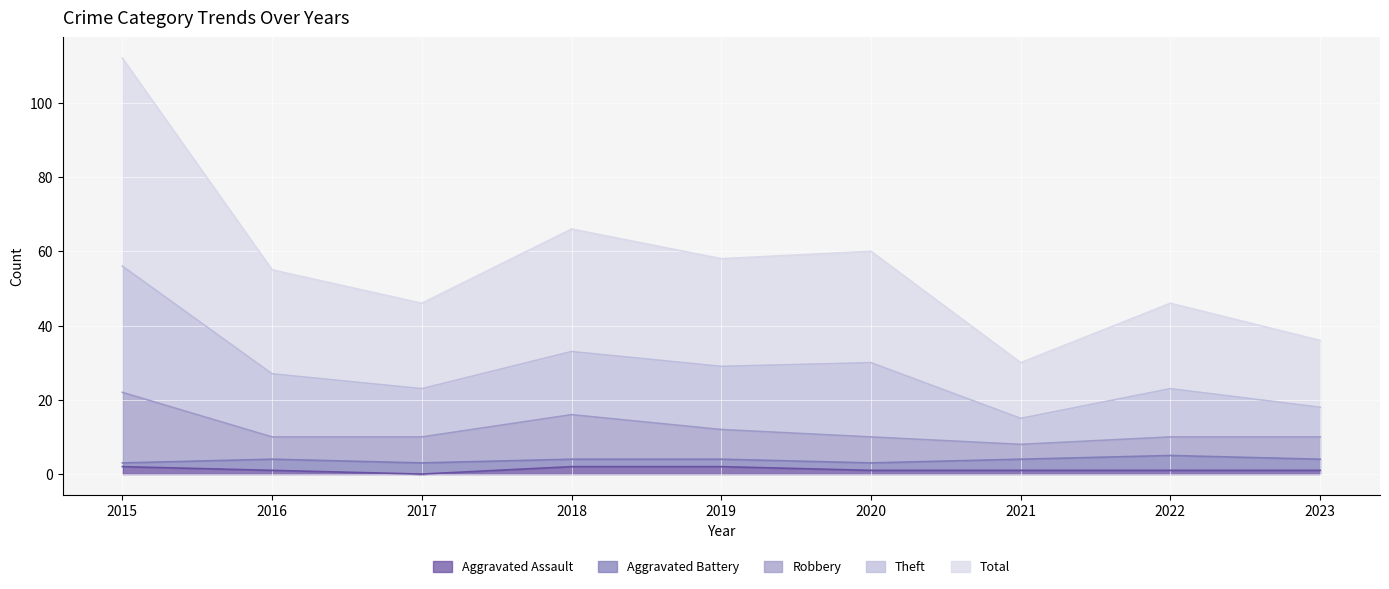

At which category is the sum across all series the highest?

2015